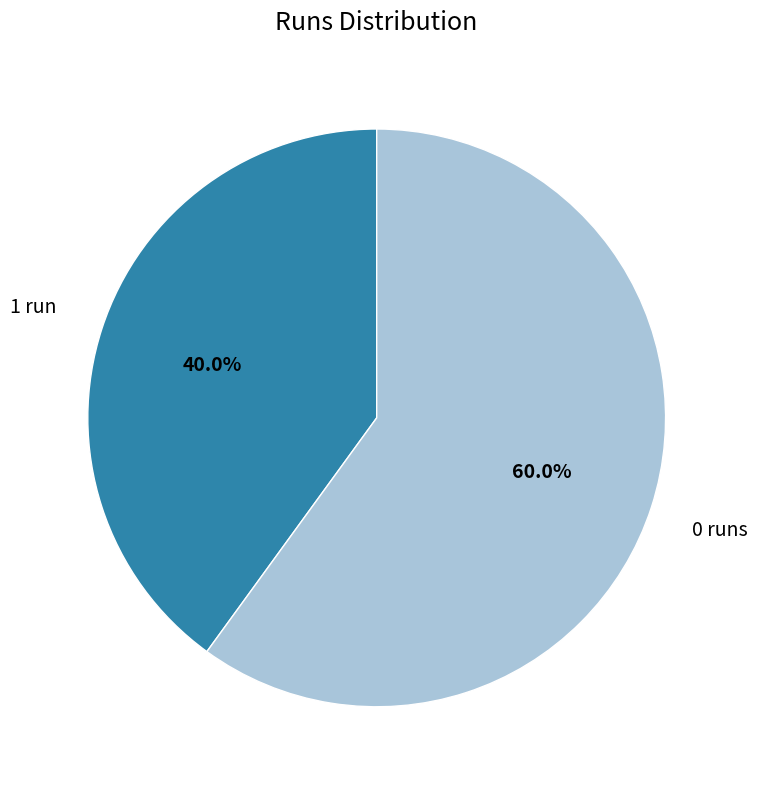

How many segments does this pie chart have?

2